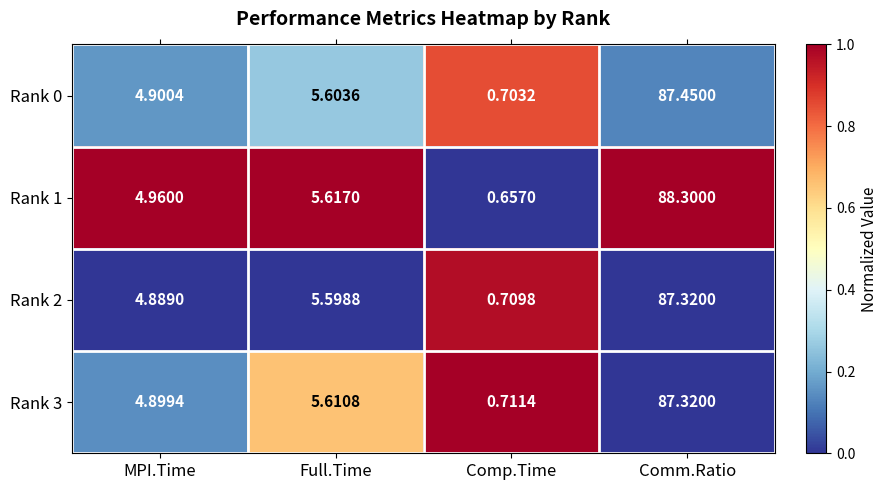

At Comp.Time, list the series in order from smallest to largest.

Rank 1, Rank 0, Rank 2, Rank 3